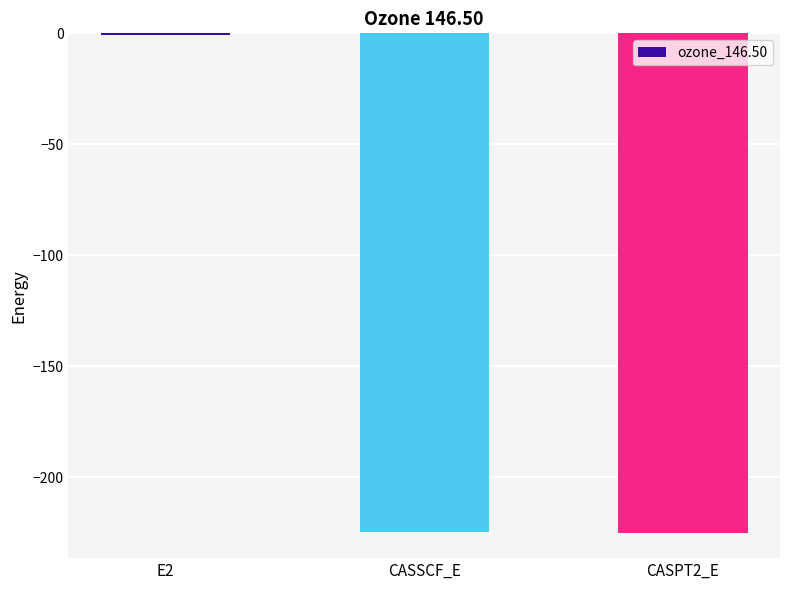

What is the sum of the values at CASPT2_E and E2?

-225.9